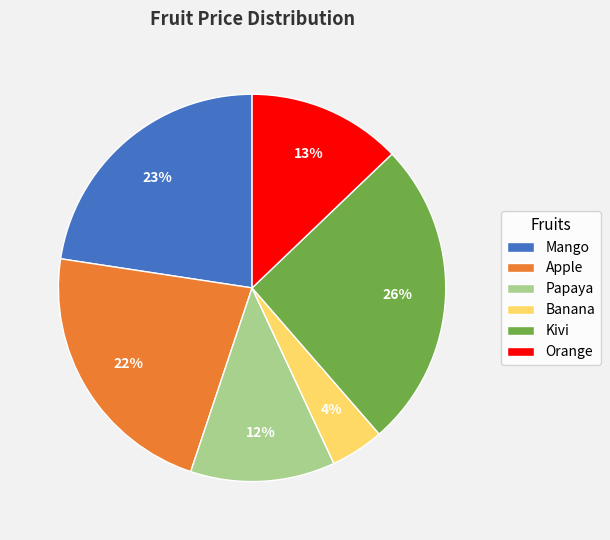

Which slice is the largest?

Kivi